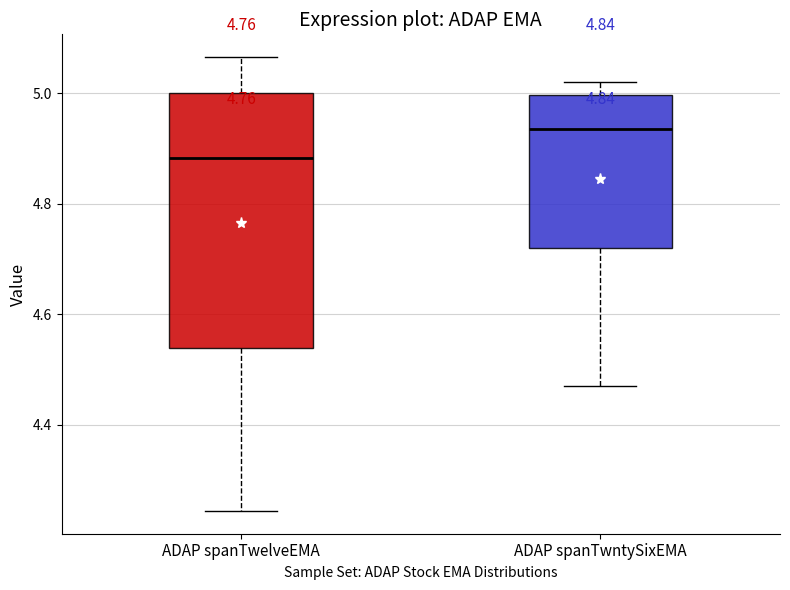

Reading left to right, transcribe this box plot: for each box, give where its median line is, the range the box spans, and where its two whiskers end, as read against the y-axis. The values are not printed on the chart, so give them approximately, as read against the axis.

ADAP spanTwelveEMA: median 4.88, box 4.54 to 5.00, whiskers 4.24 to 5.06
ADAP spanTwntySixEMA: median 4.94, box 4.72 to 5.00, whiskers 4.48 to 5.02